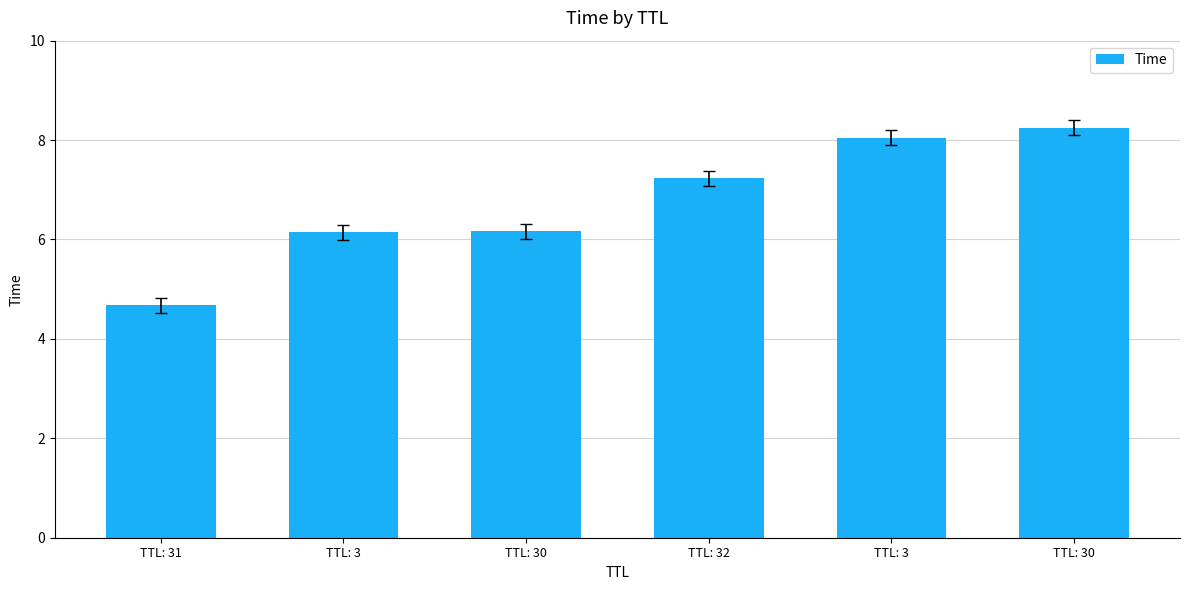

Rank the categories by value from lowest to highest.

TTL: 31, TTL: 3, TTL: 30, TTL: 32, TTL: 3, TTL: 30